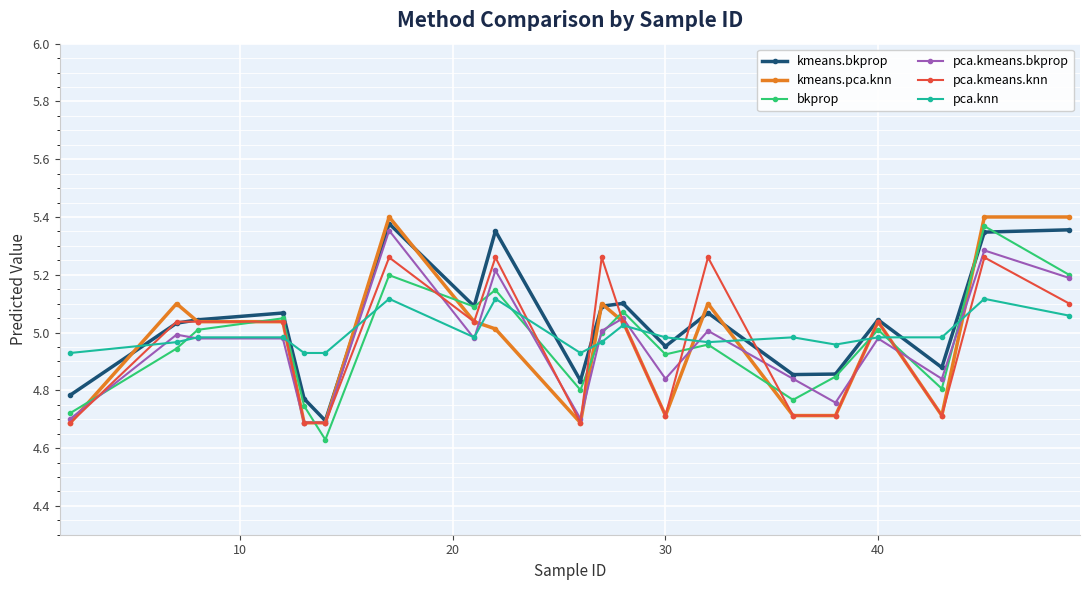

What is the highest value of the pca.kmeans.knn series?

5.3